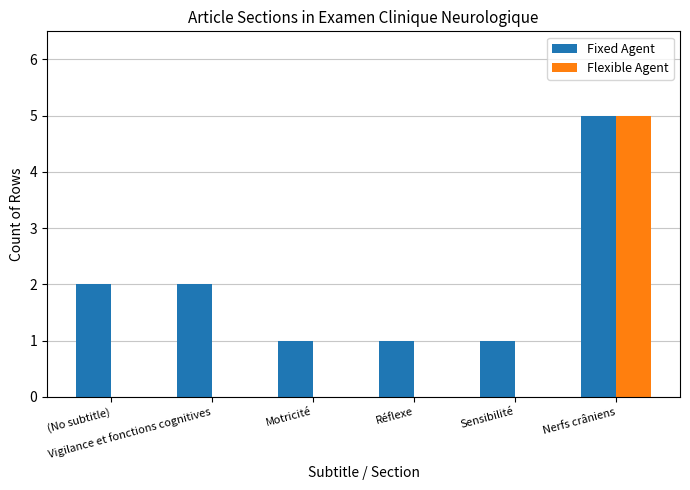

Which series has the largest total across all categories?

Fixed Agent